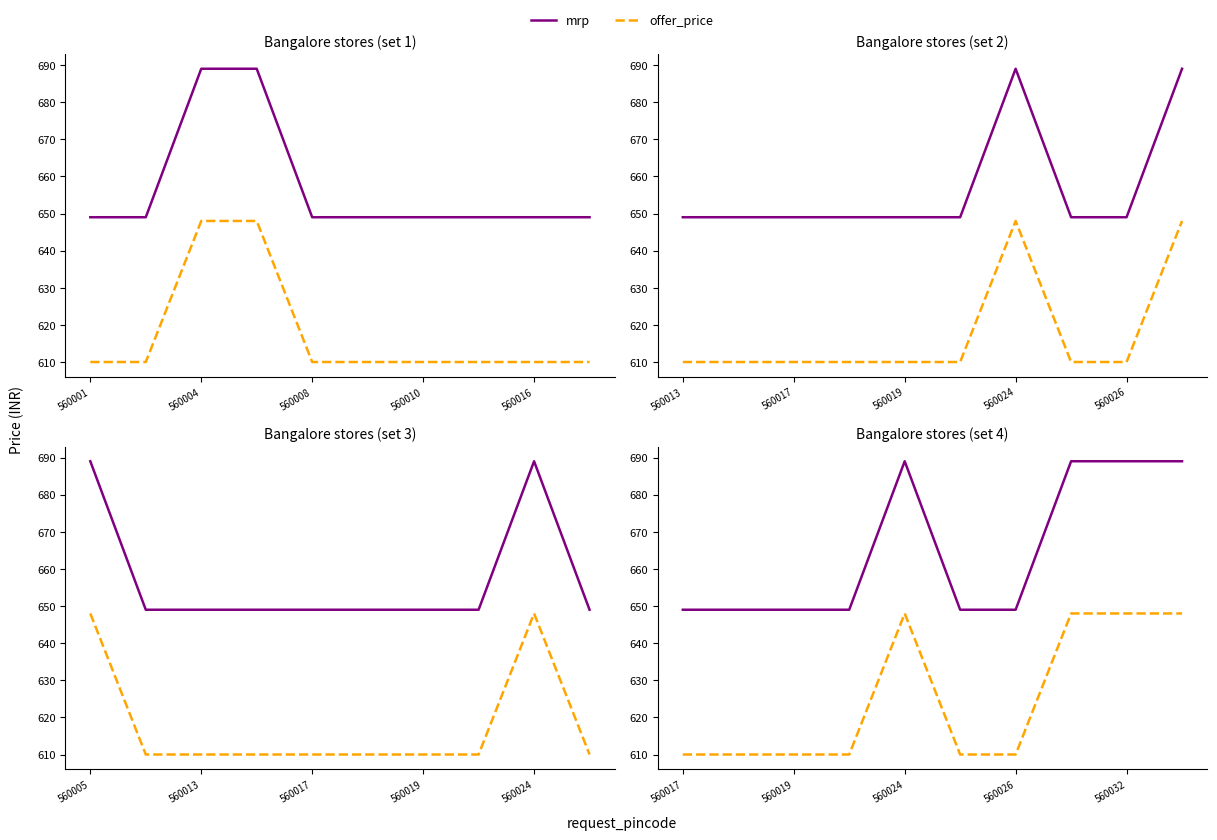

Count the number of categories in the chart.

10